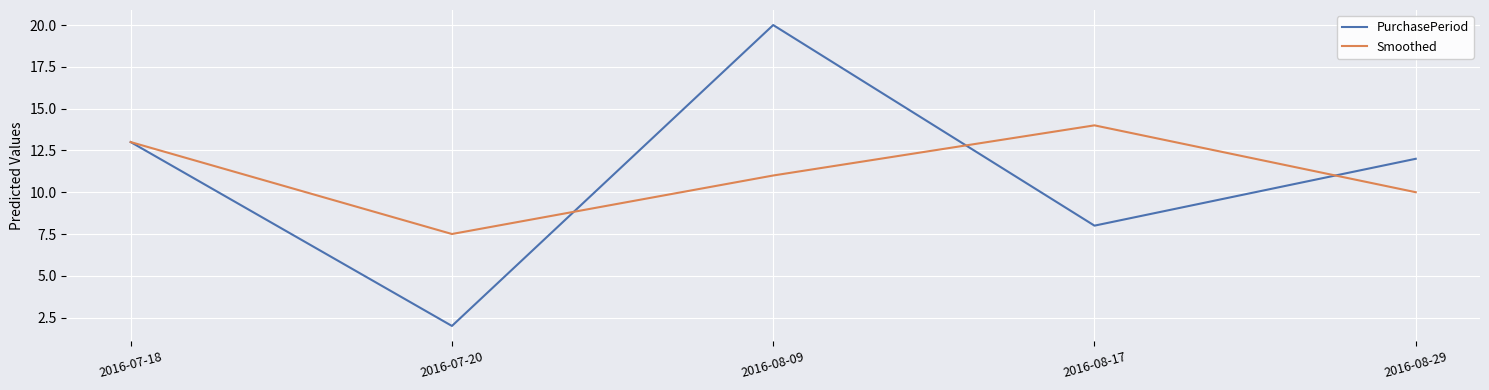

Where does the Smoothed series first go above 11?

2016-07-18